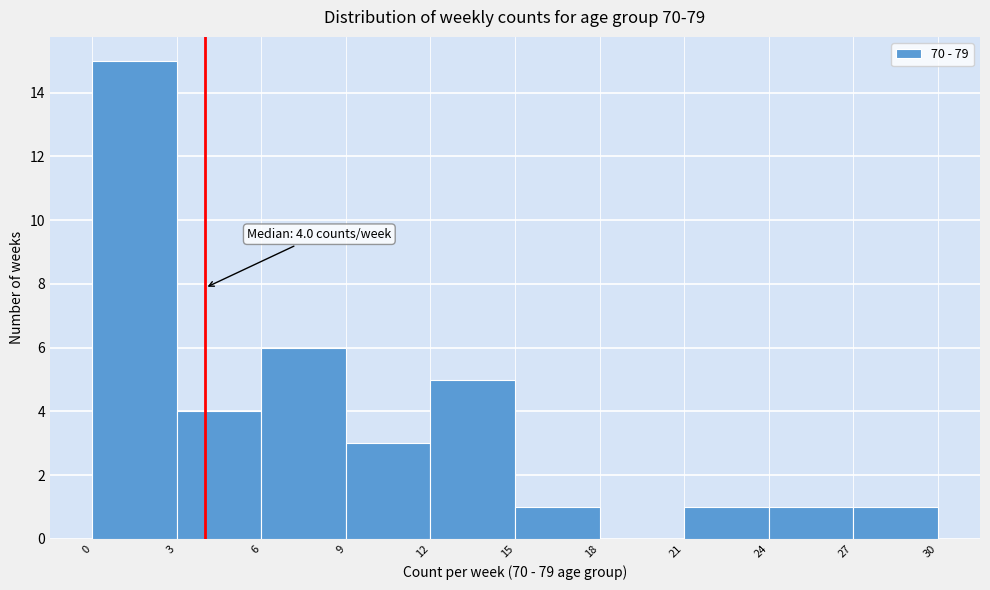

Over which range of the x-axis is the bar tallest?

0 to 3